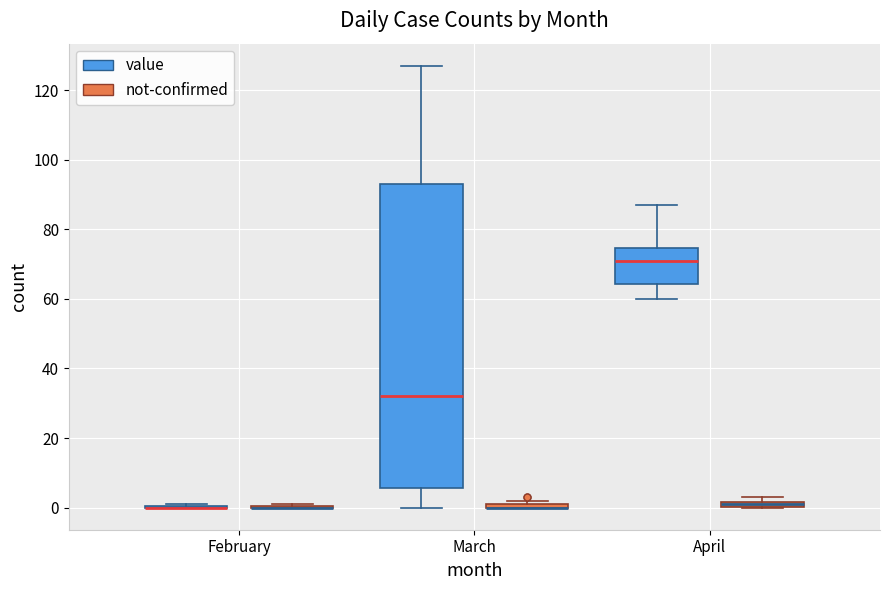

Where is the lower edge of the box for March (value) on the y-axis? The values are not printed on the chart, so give them approximately, as read against the axis.

6